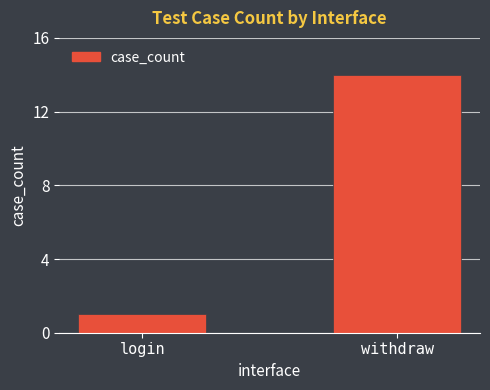

Rank the categories by value from lowest to highest.

login, withdraw